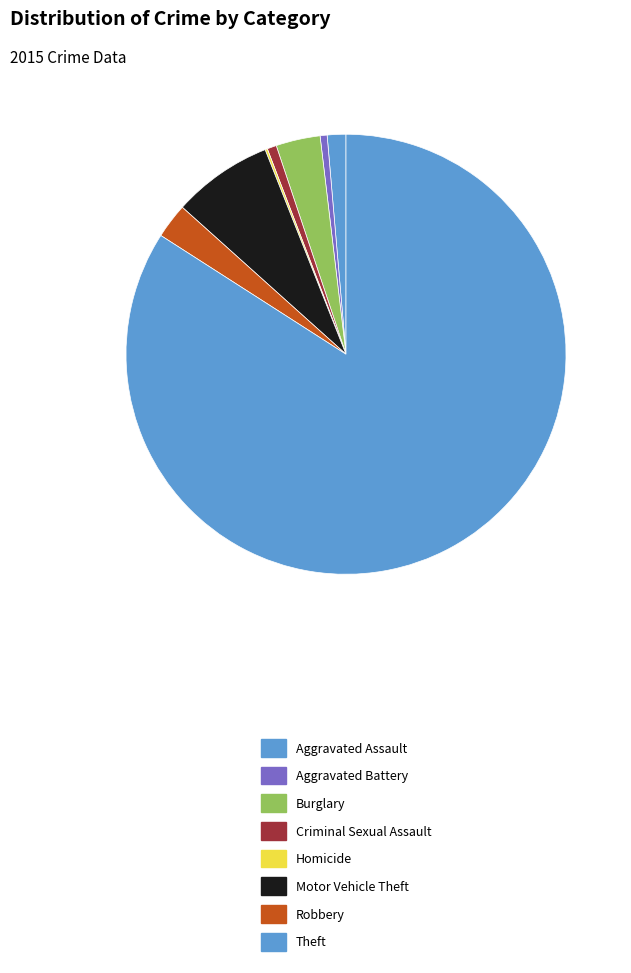

Is it true that Motor Vehicle Theft is 7% of the pie?

True